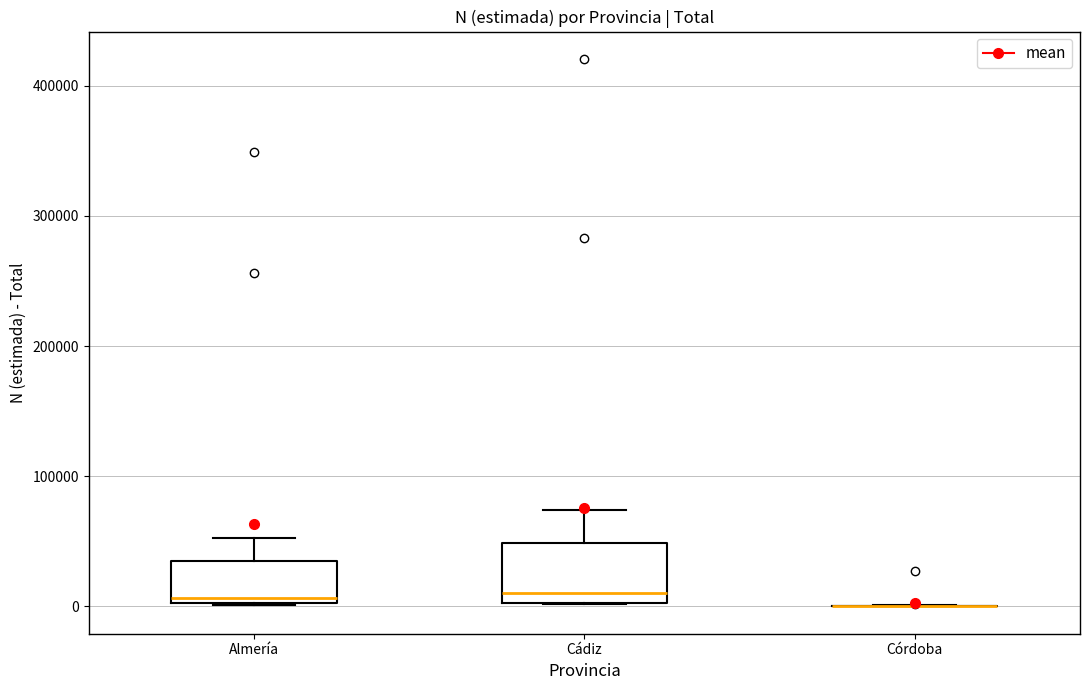

Comparing the boxes themselves (not the whiskers), which one is the tallest?

Cádiz